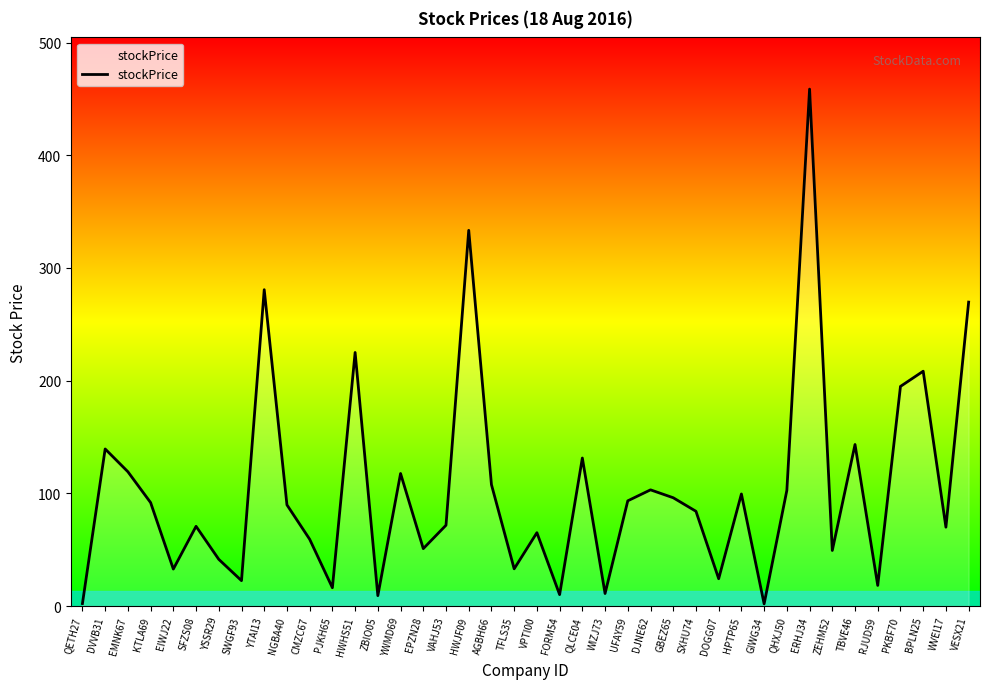

What is the difference between the second highest and minimum values?

331.4